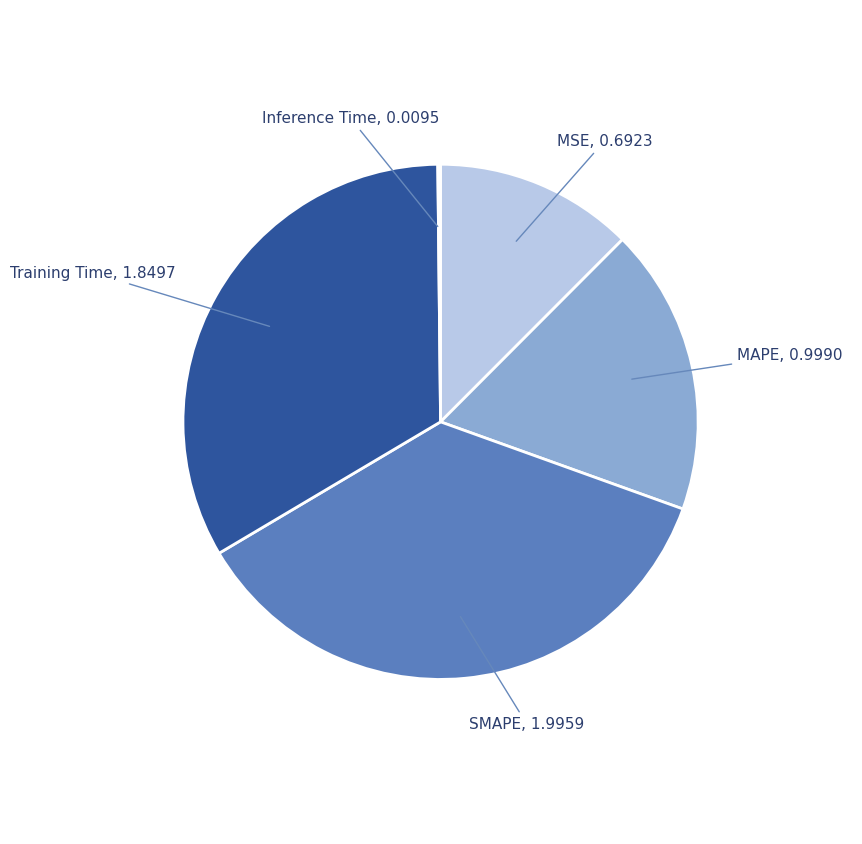

Is there any slice that represents more than half of the pie?

No